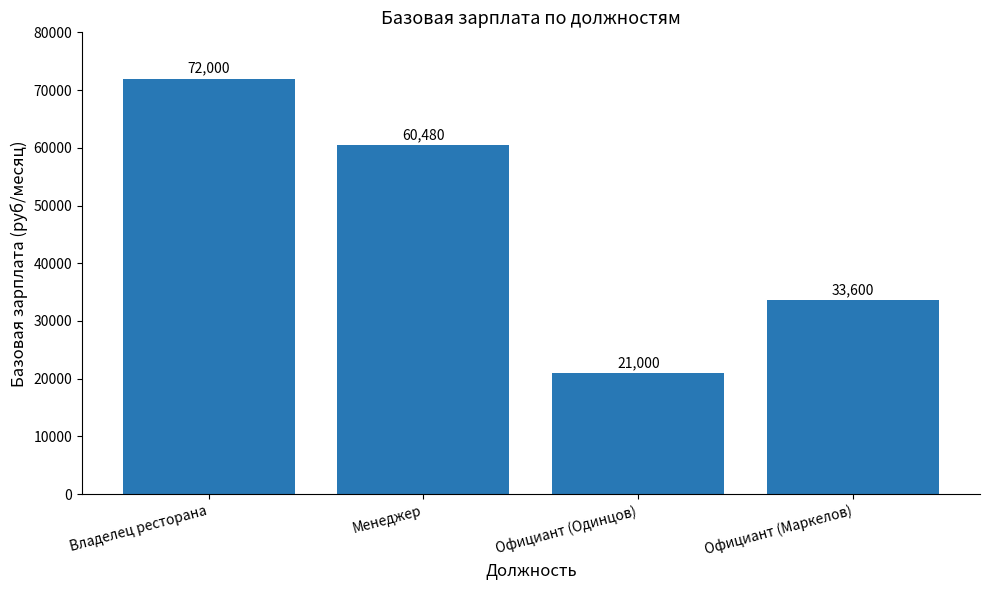

Reading right to left, list all the values displayed in this chart.

33600	21000	60480	72000